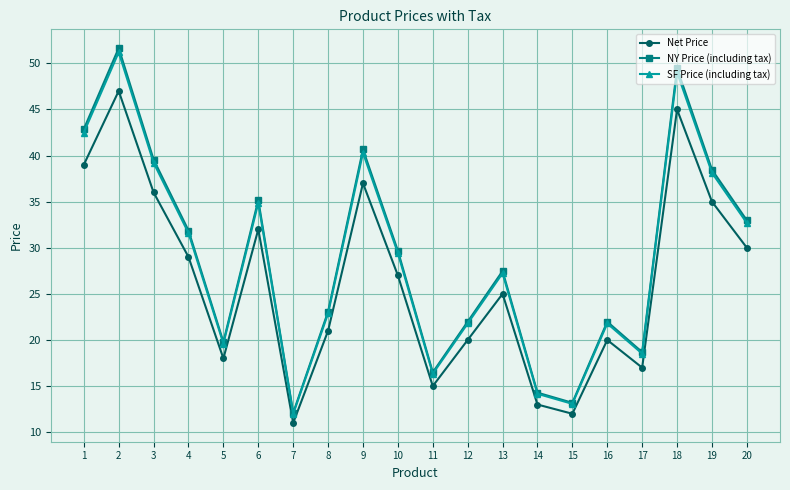

True or false: Net Price and NY Price (including tax) intersect in this chart.

False